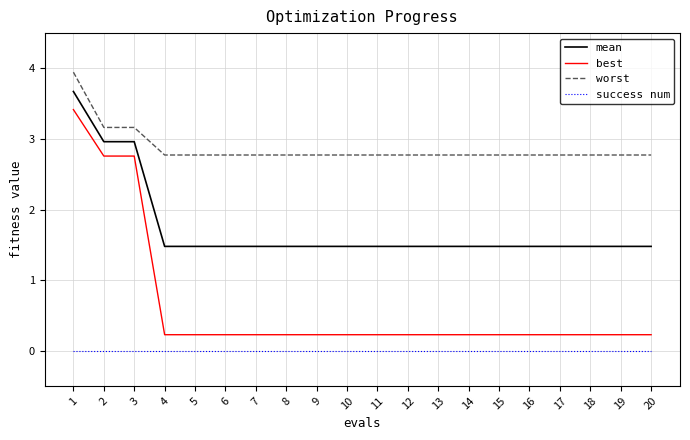

Is it true that worst equals 2.8 at 19?

True